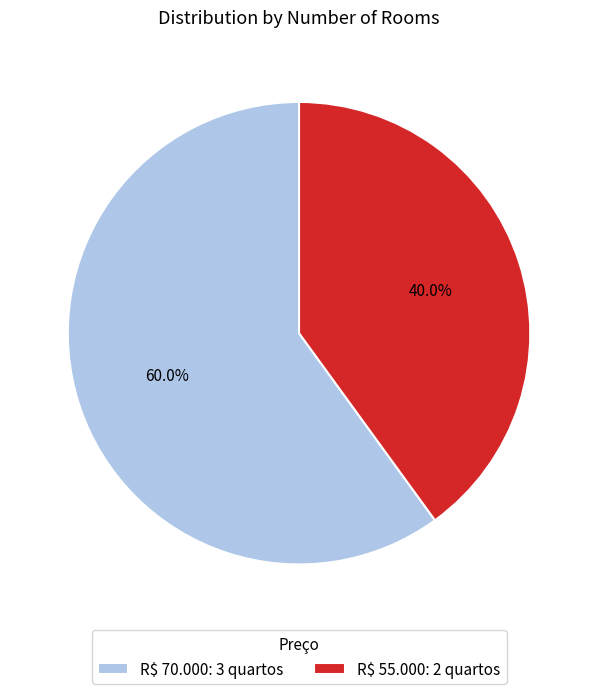

The R$ 70.000 slice represents 60% of the pie. True or false?

True